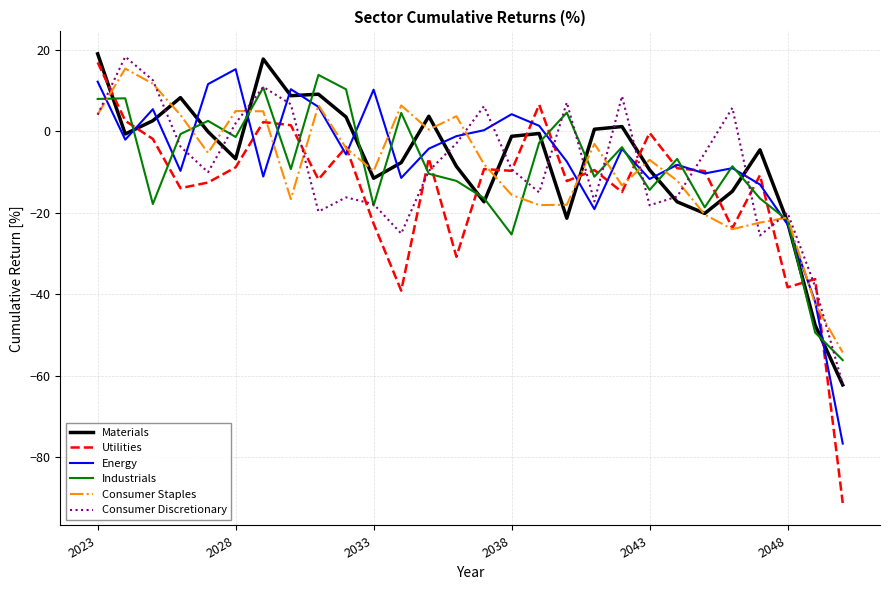

Does the chart display data point markers on the line(s)?

No